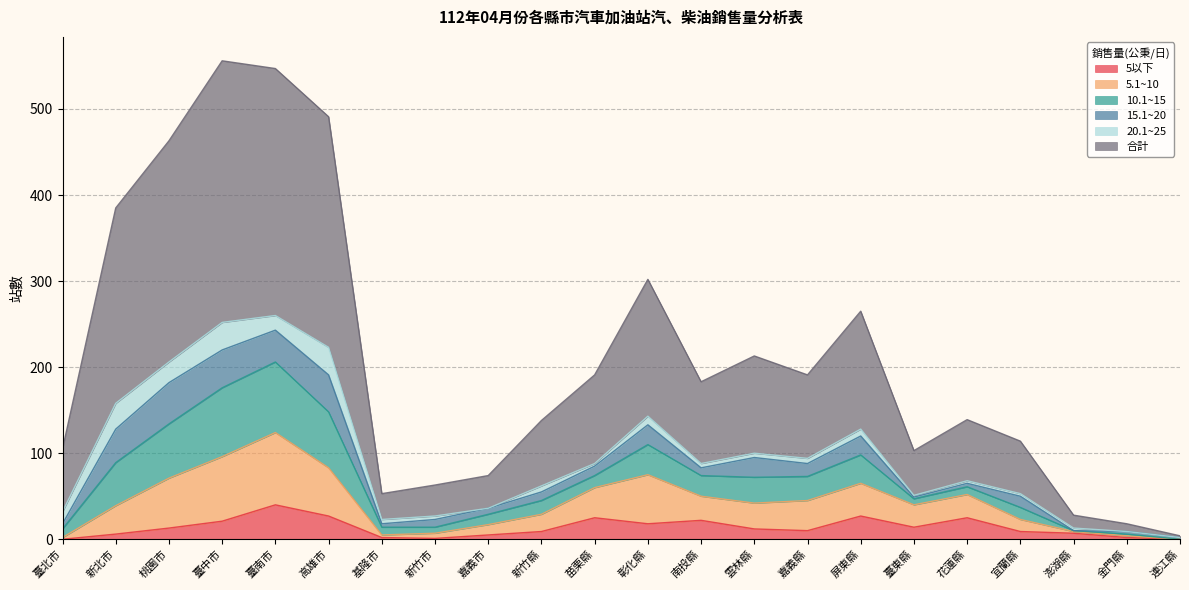

What are all the series names shown in the legend?

5以下, 5.1~10, 10.1~15, 15.1~20, 20.1~25, 合計